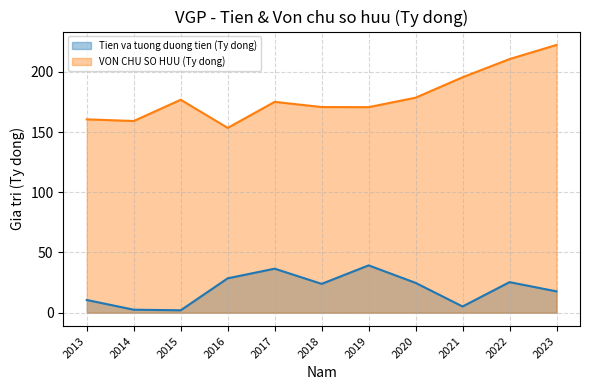

At 2019, list the series in order from largest to smallest.

VON CHU SO HUU (Ty dong), Tien va tuong duong tien (Ty dong)